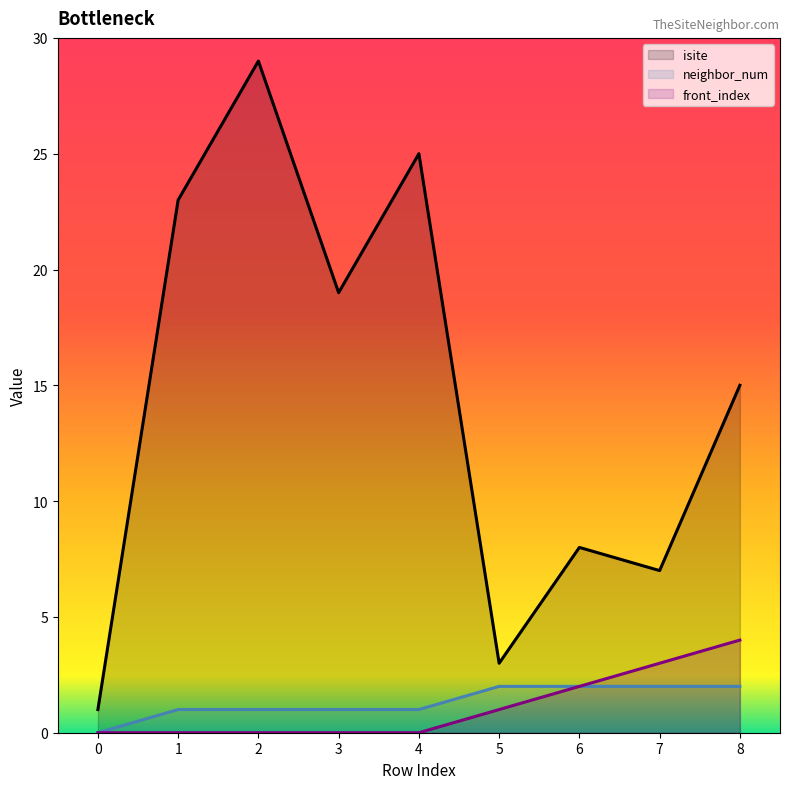

How many lines are shown in the chart?

3